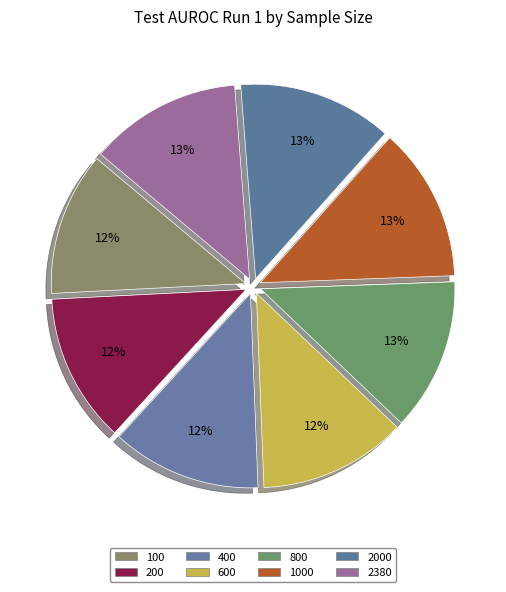

To the nearest percent, what portion does 400 represent?

12%